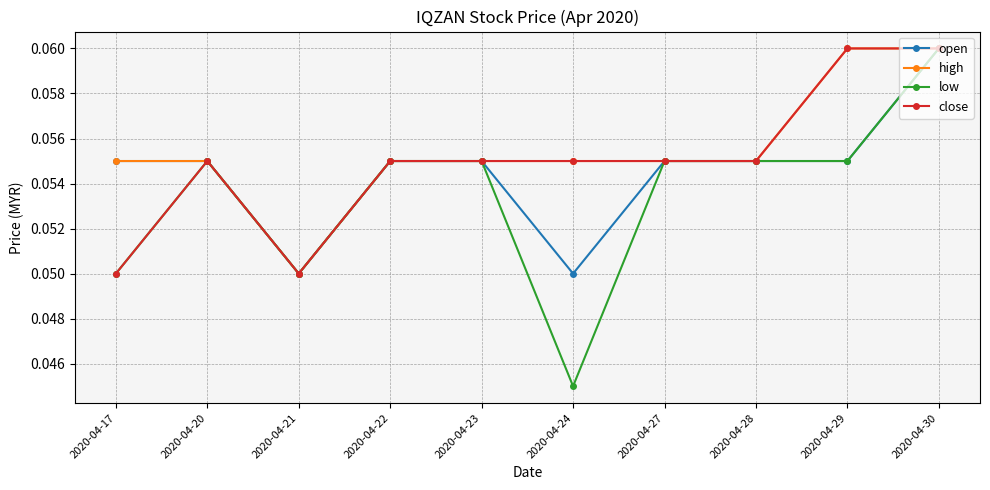

Is it true that open equals 0.0 at 2020-04-17?

False